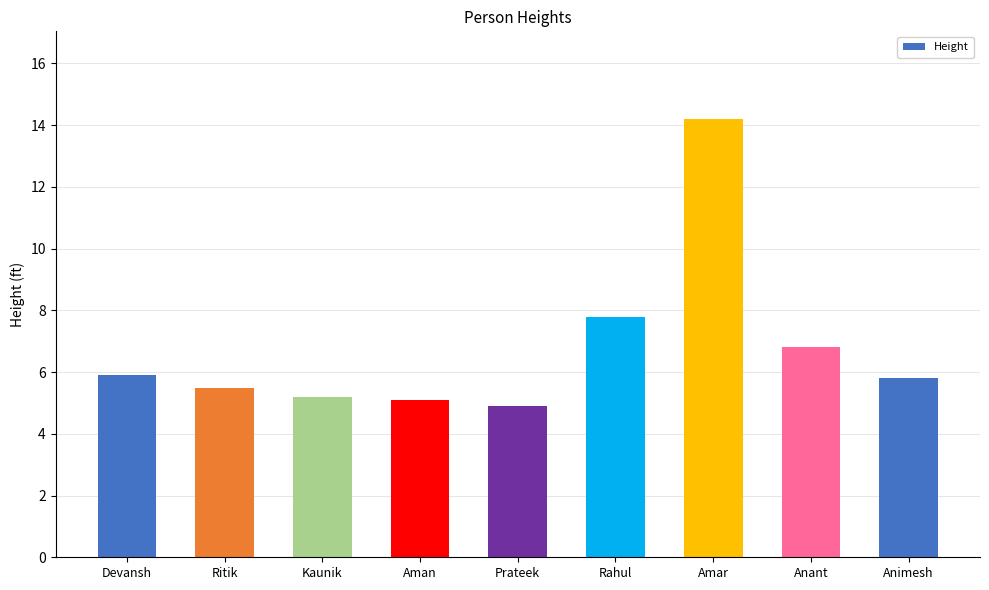

What position from the left is Ritik?

2